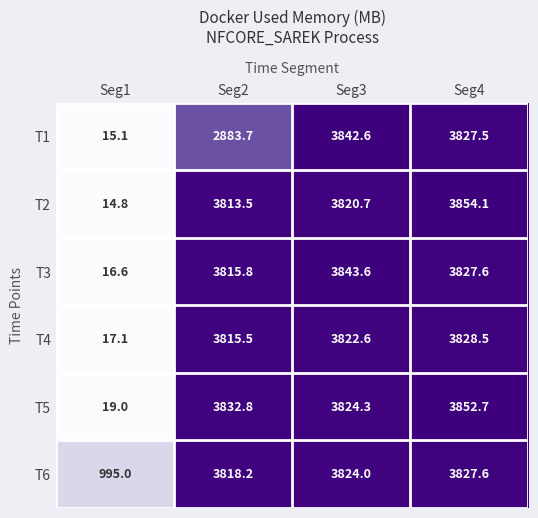

Where is T6 nearest to the value 2411?

Seg2